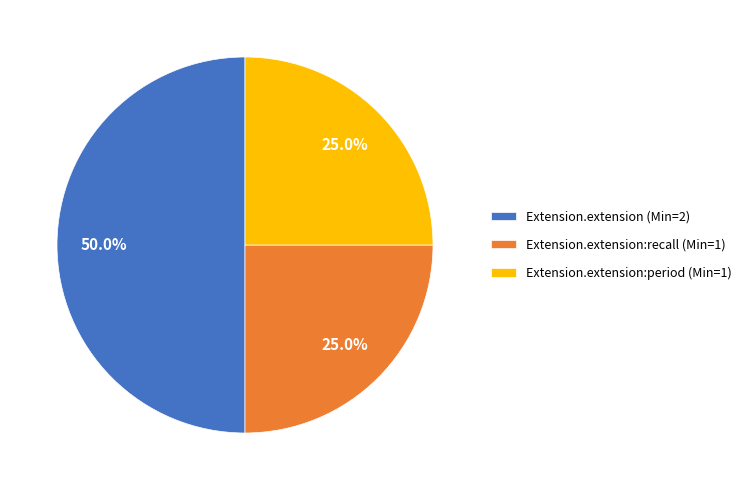

How many segments does this pie chart have?

3